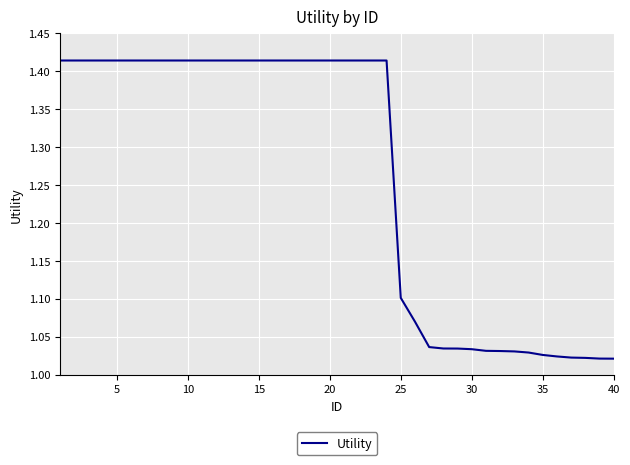

Does the chart have visible grid lines?

Yes